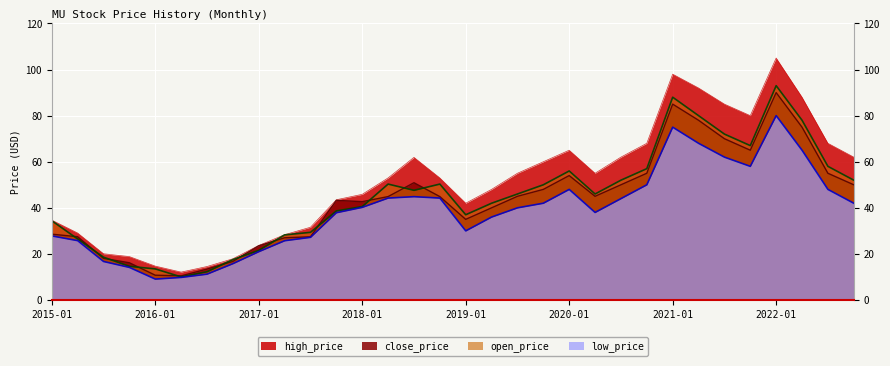

Between 2015-04 and 2016-04, which series saw the biggest shift?

close_price